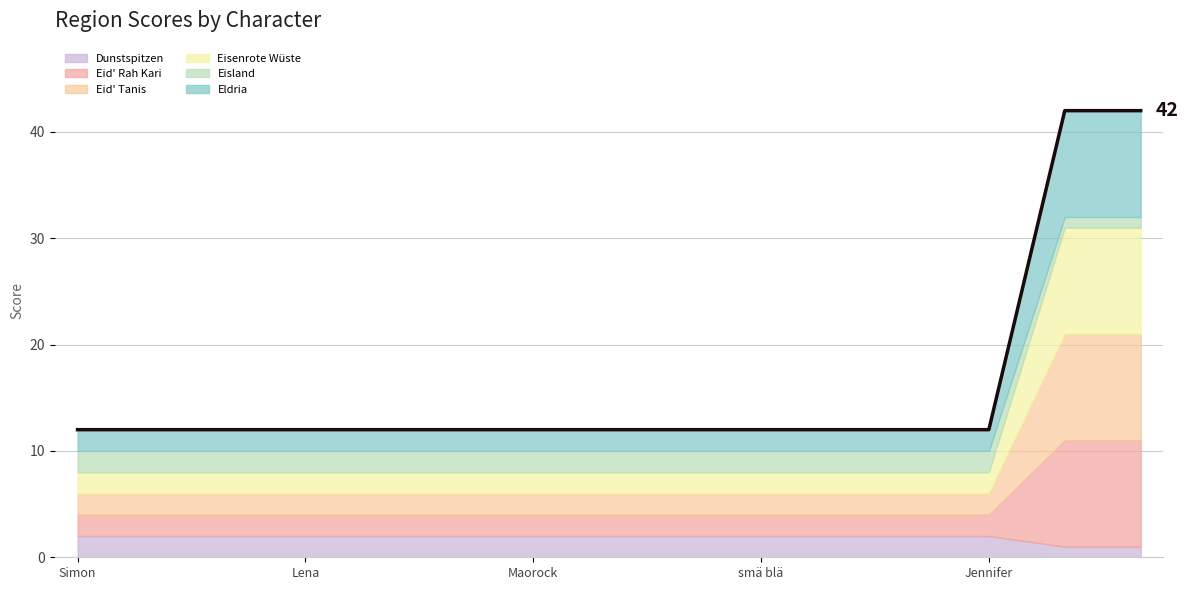

The value at 14 is 13. True or false?

False